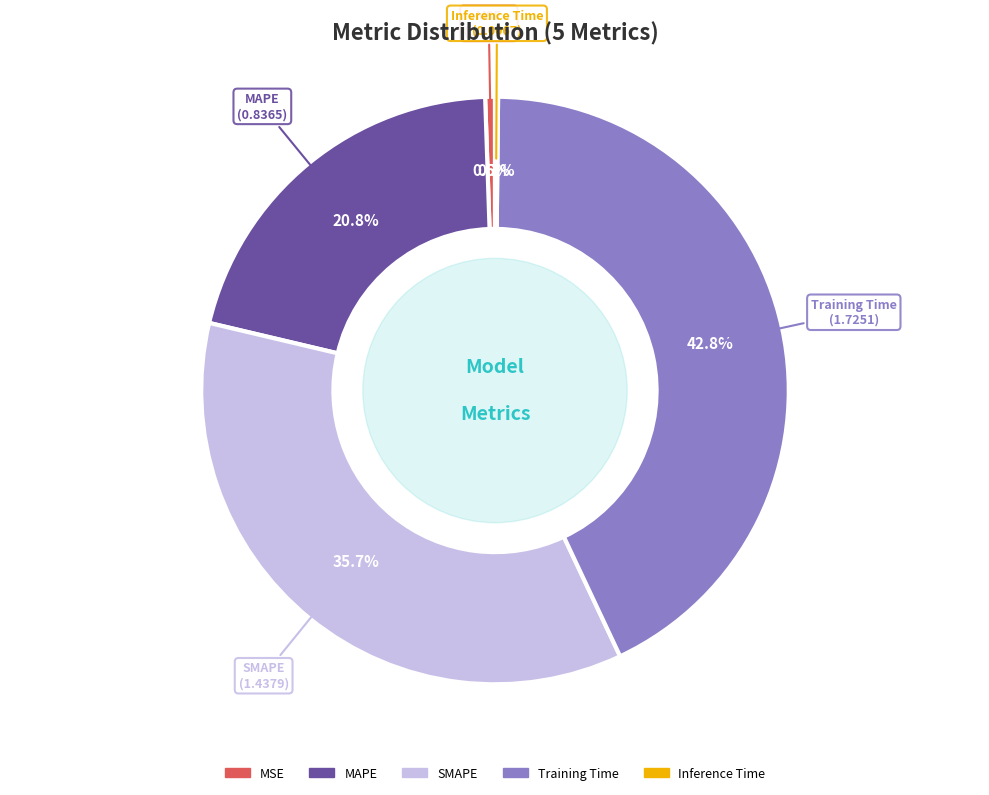

Does MAPE represent more than half of the total?

No